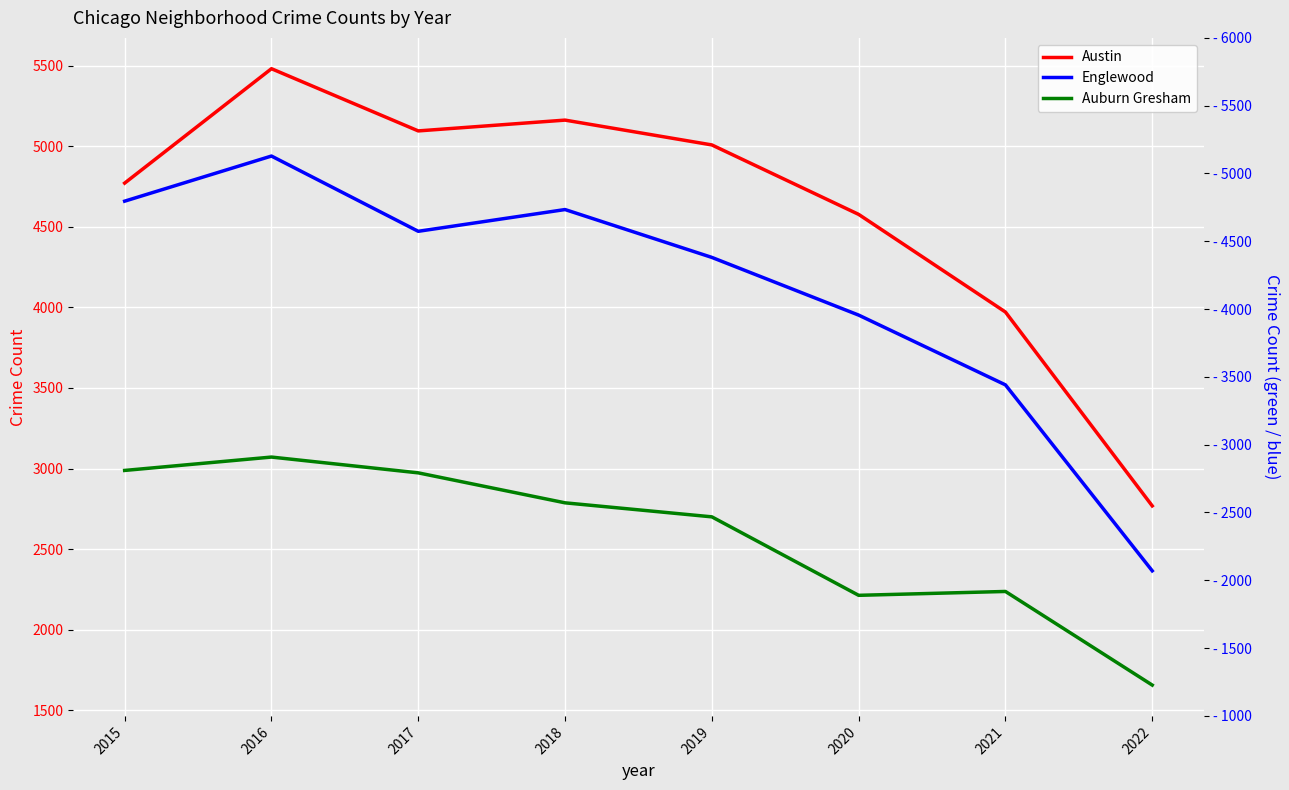

Reading left to right, extract all data points from this chart.

Austin: 2015=4771	2016=5481	2017=5095	2018=5162	2019=5008	2020=4577	2021=3971	2022=2768
Englewood: 2015=4659	2016=4939	2017=4472	2018=4607	2019=4310	2020=3952	2021=3519	2022=2365
Auburn Gresham: 2015=2988	2016=3071	2017=2973	2018=2787	2019=2700	2020=2213	2021=2237	2022=1656